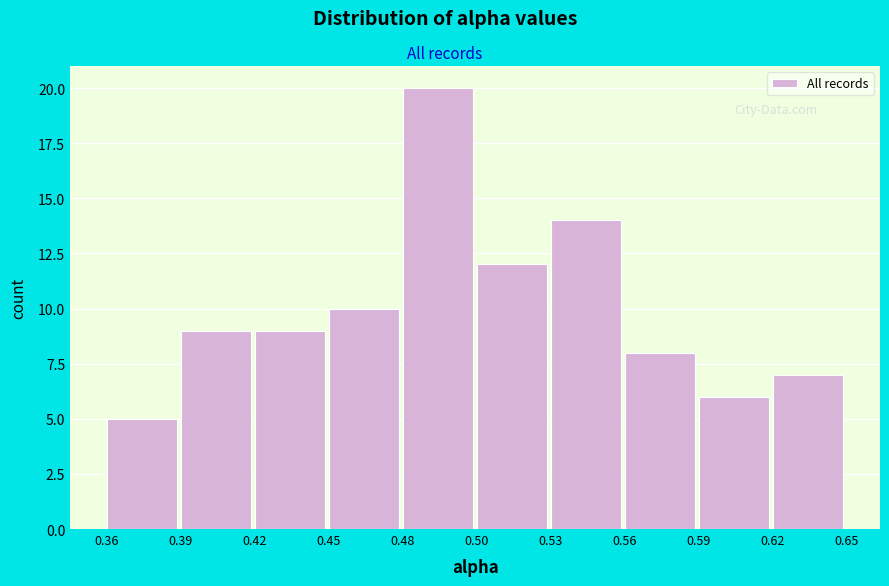

Reading left to right, what are all the values shown in this chart?

5	9	9	10	20	12	14	8	6	7